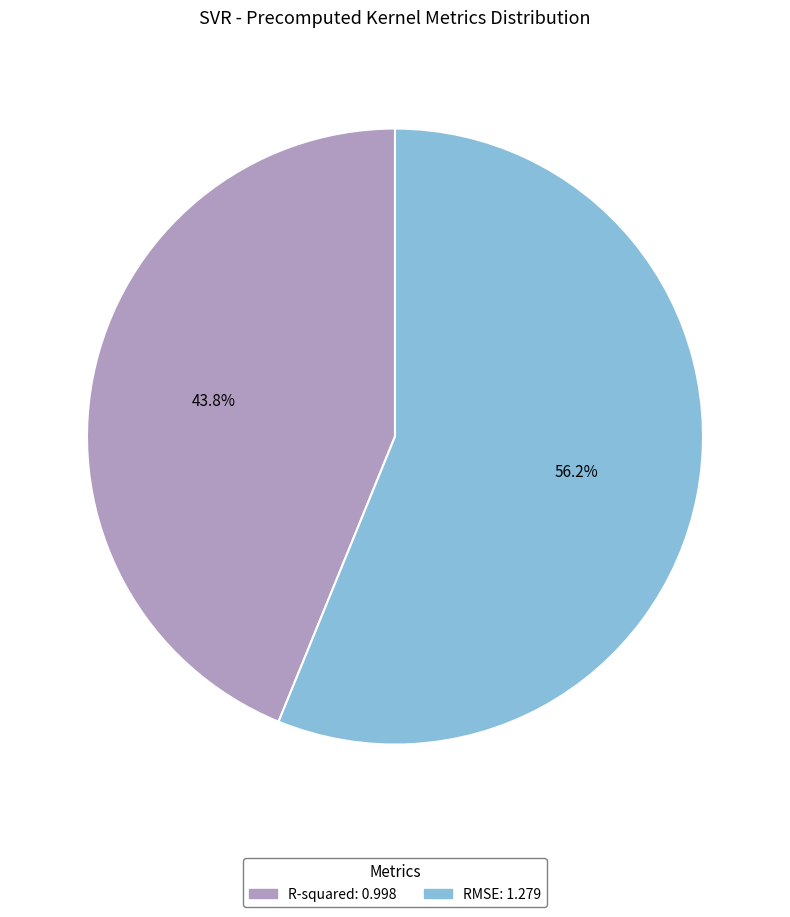

What is the smallest slice in the pie chart?

R-squared